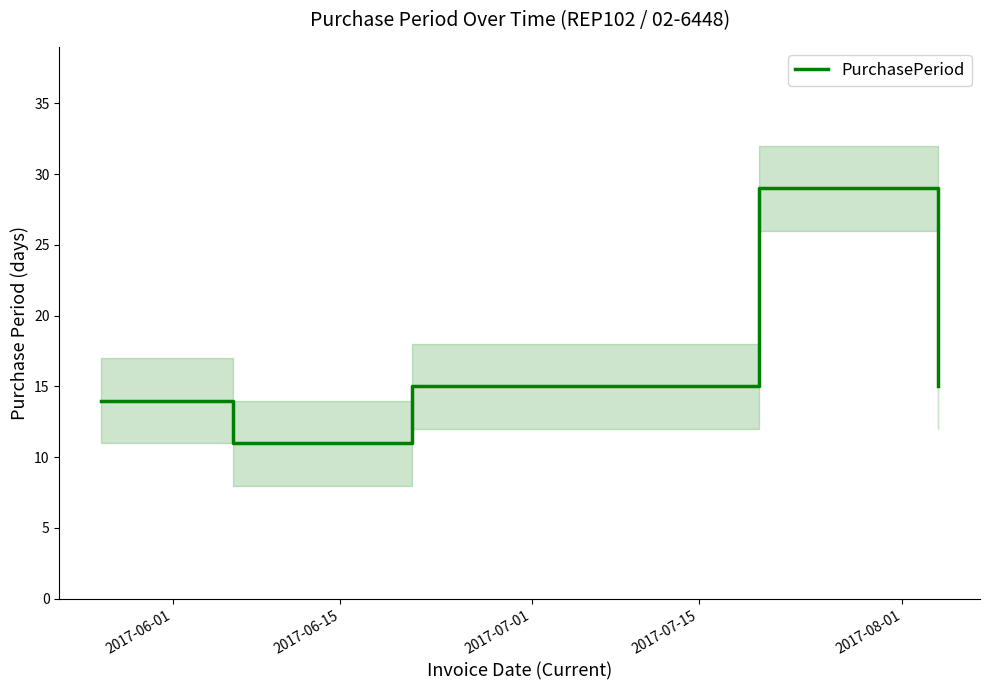

True or false: the data shows 5 at 2017-08-01.

False